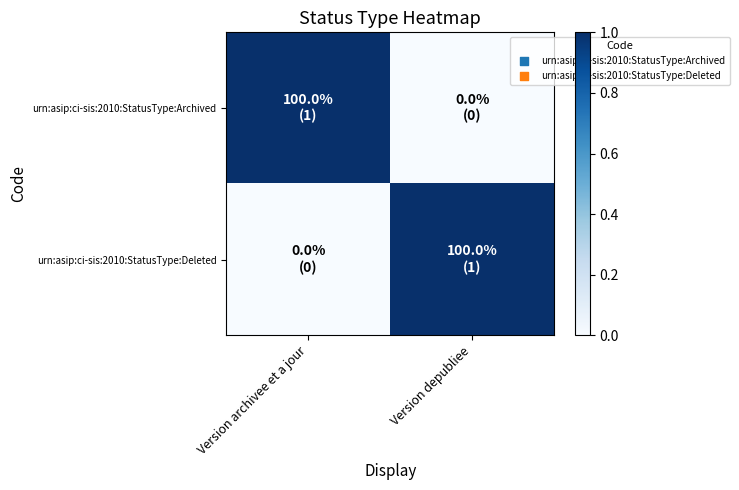

Reading left to right, list all the values displayed in this chart.

urn:asip:ci-sis:2010:StatusType:Archived: Version archivee et a jour=1	Version depubliee=0
urn:asip:ci-sis:2010:StatusType:Deleted: Version archivee et a jour=0	Version depubliee=1